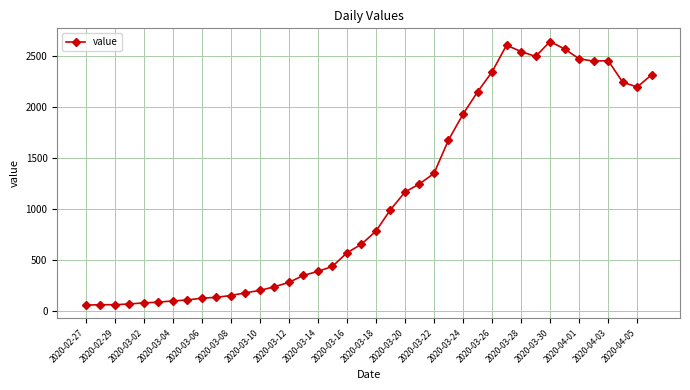

What is the maximum value shown in the chart?

2638